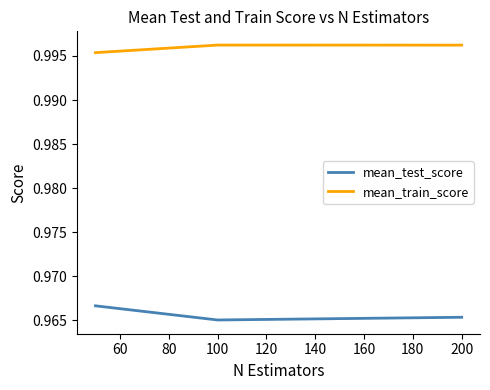

At how many categories does at least one series exceed 0?

3